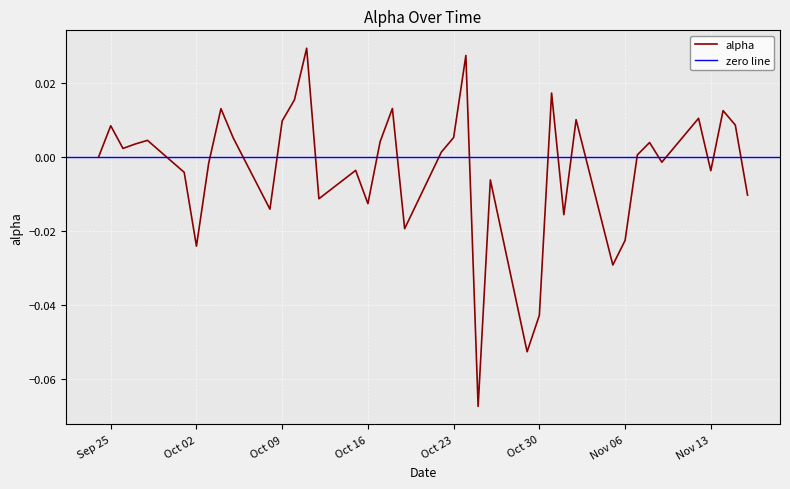

Where does the data first go above 0?

Sep 25